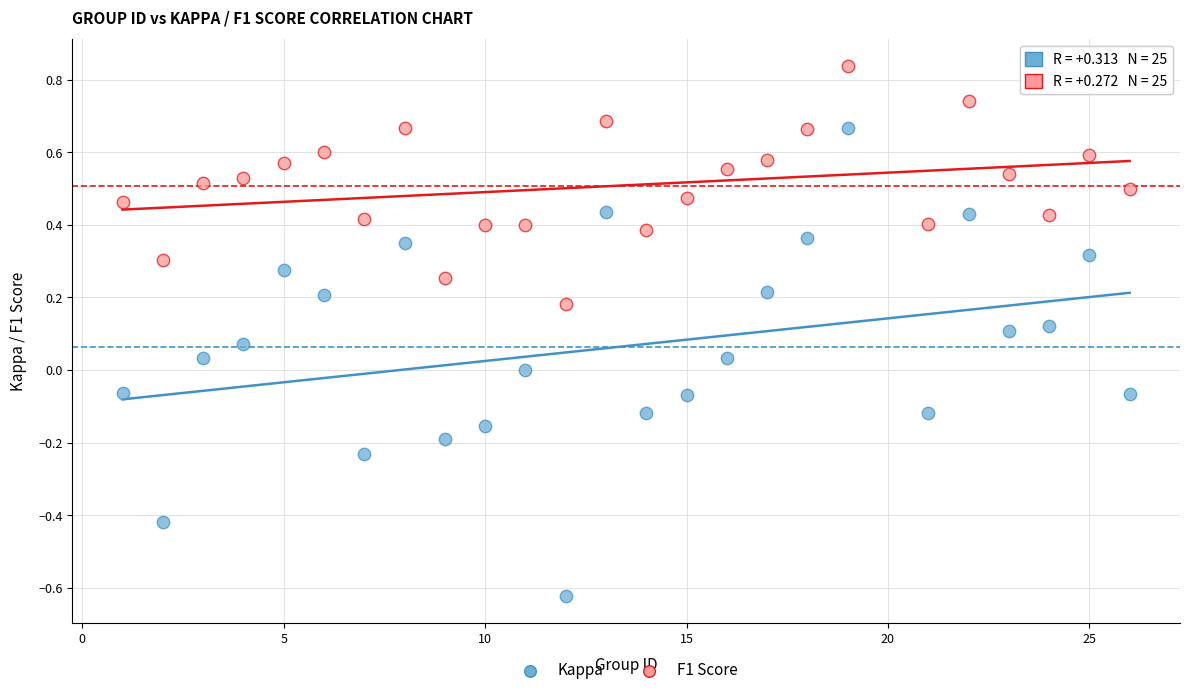

What are all the series names shown in the legend?

Kappa, F1 Score